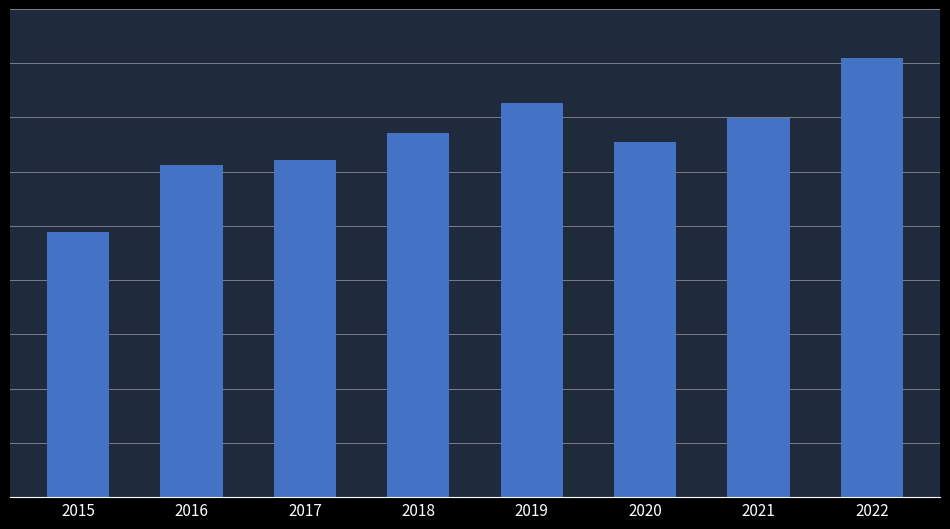

Approximately how many times larger is the value at 2015 compared to 2020?

0.7